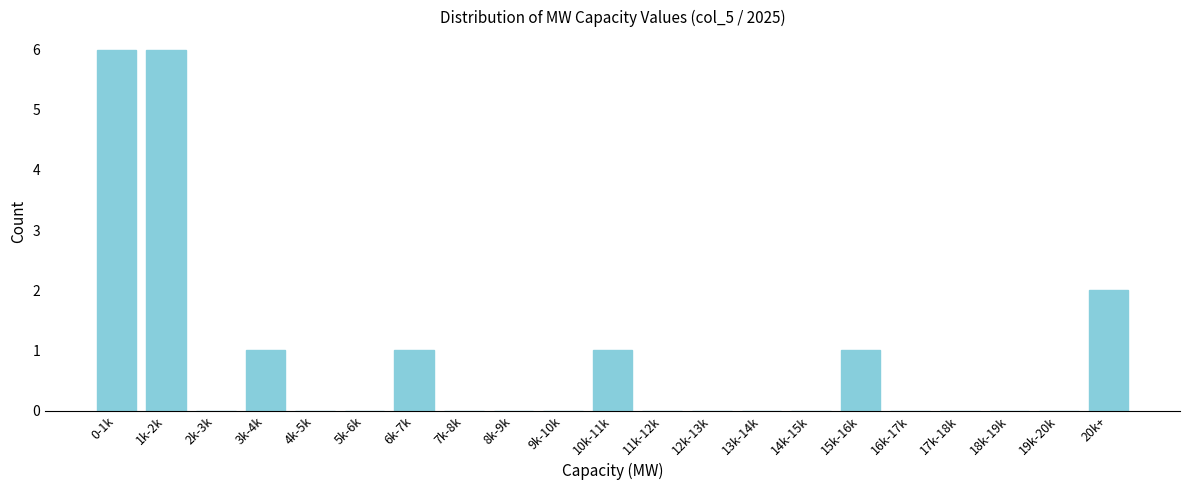

Reading left to right, extract all data points from this chart.

0-1k=6	1k-2k=6	2k-3k=0	3k-4k=1	4k-5k=0	5k-6k=0	6k-7k=1	7k-8k=0	8k-9k=0	9k-10k=0	10k-11k=1	11k-12k=0	12k-13k=0	13k-14k=0	14k-15k=0	15k-16k=1	16k-17k=0	17k-18k=0	18k-19k=0	19k-20k=0	20k+=2